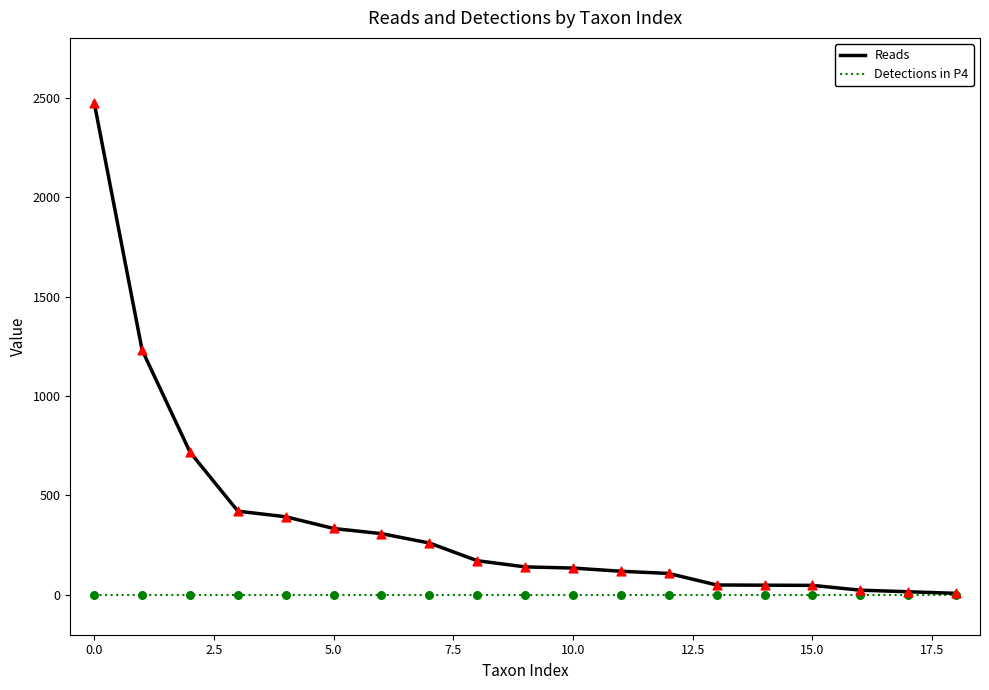

Rank the series by their average value, from lowest to highest.

Detections in P4, Reads